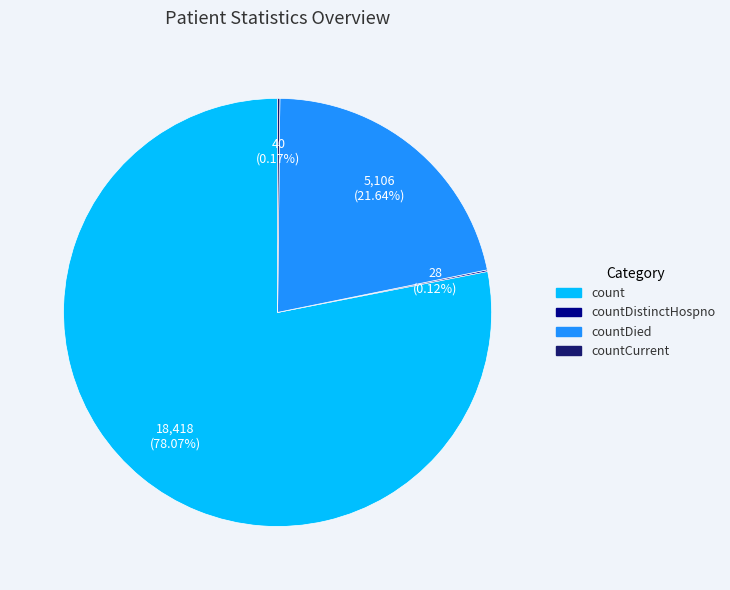

Which has a higher value, count or countDied?

count